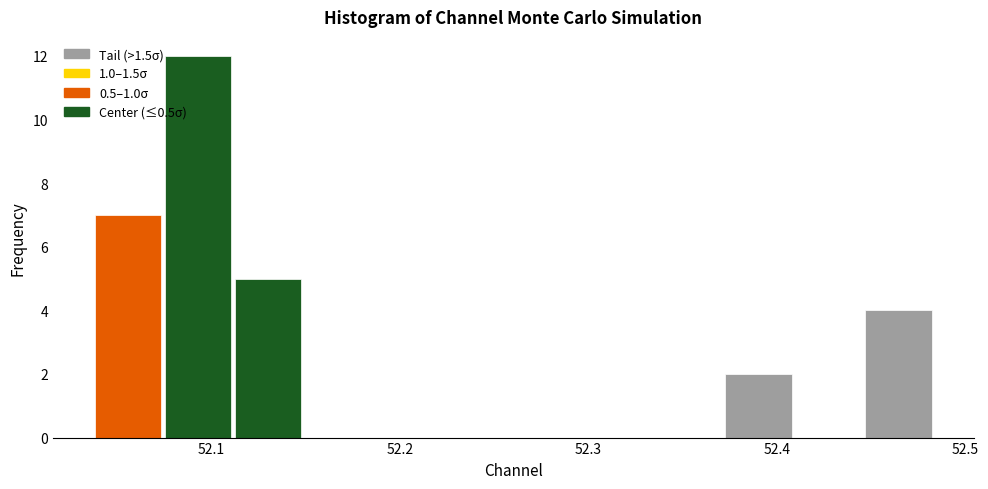

Around what value on the x-axis is the tallest bar? Give the approximate position of its centre, as read against the axis.

52.09